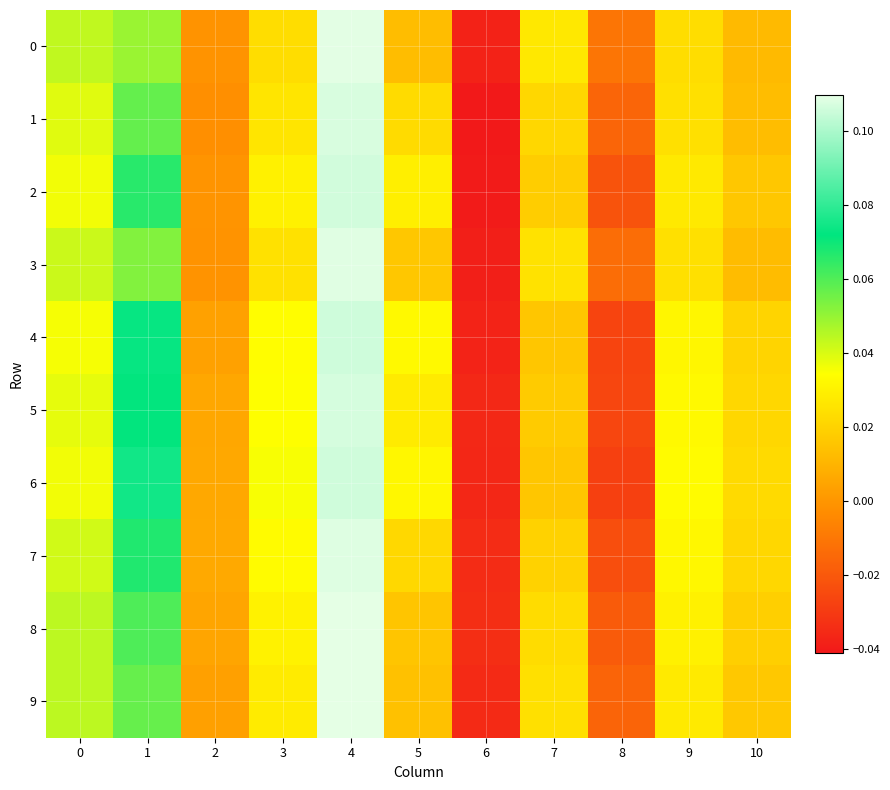

Reading right to left, extract all data points from this chart.

0: 10=0.0	9=0.0	8=-0.0	7=0.0	6=-0.0	5=0.0	4=0.1	3=0.0	2=-0.0	1=0.0	0=0.0
1: 10=0.0	9=0.0	8=-0.0	7=0.0	6=-0.0	5=0.0	4=0.1	3=0.0	2=-0.0	1=0.1	0=0.0
2: 10=0.0	9=0.0	8=-0.0	7=0.0	6=-0.0	5=0.0	4=0.1	3=0.0	2=-0.0	1=0.1	0=0.0
3: 10=0.0	9=0.0	8=-0.0	7=0.0	6=-0.0	5=0.0	4=0.1	3=0.0	2=-0.0	1=0.1	0=0.0
4: 10=0.0	9=0.0	8=-0.0	7=0.0	6=-0.0	5=0.0	4=0.1	3=0.0	2=0.0	1=0.1	0=0.0
5: 10=0.0	9=0.0	8=-0.0	7=0.0	6=-0.0	5=0.0	4=0.1	3=0.0	2=0.0	1=0.1	0=0.0
6: 10=0.0	9=0.0	8=-0.0	7=0.0	6=-0.0	5=0.0	4=0.1	3=0.0	2=0.0	1=0.1	0=0.0
7: 10=0.0	9=0.0	8=-0.0	7=0.0	6=-0.0	5=0.0	4=0.1	3=0.0	2=0.0	1=0.1	0=0.0
8: 10=0.0	9=0.0	8=-0.0	7=0.0	6=-0.0	5=0.0	4=0.1	3=0.0	2=0.0	1=0.1	0=0.0
9: 10=0.0	9=0.0	8=-0.0	7=0.0	6=-0.0	5=0.0	4=0.1	3=0.0	2=0.0	1=0.1	0=0.0